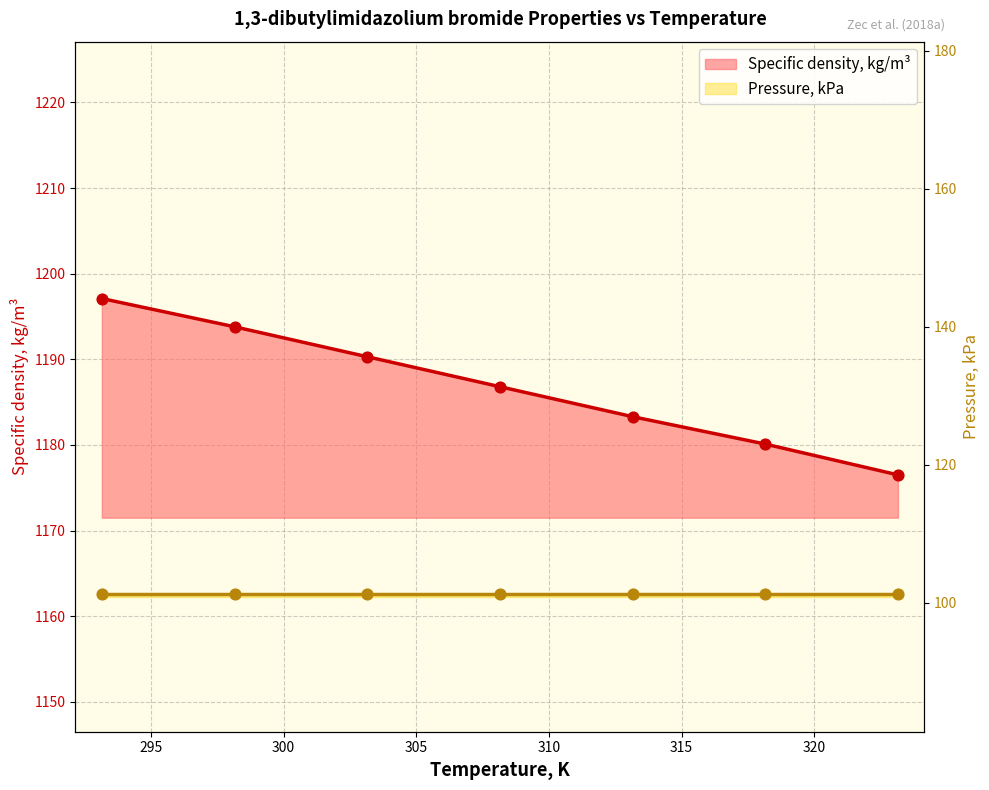

Which has a higher value, 293.15 or 298.15?

293.15